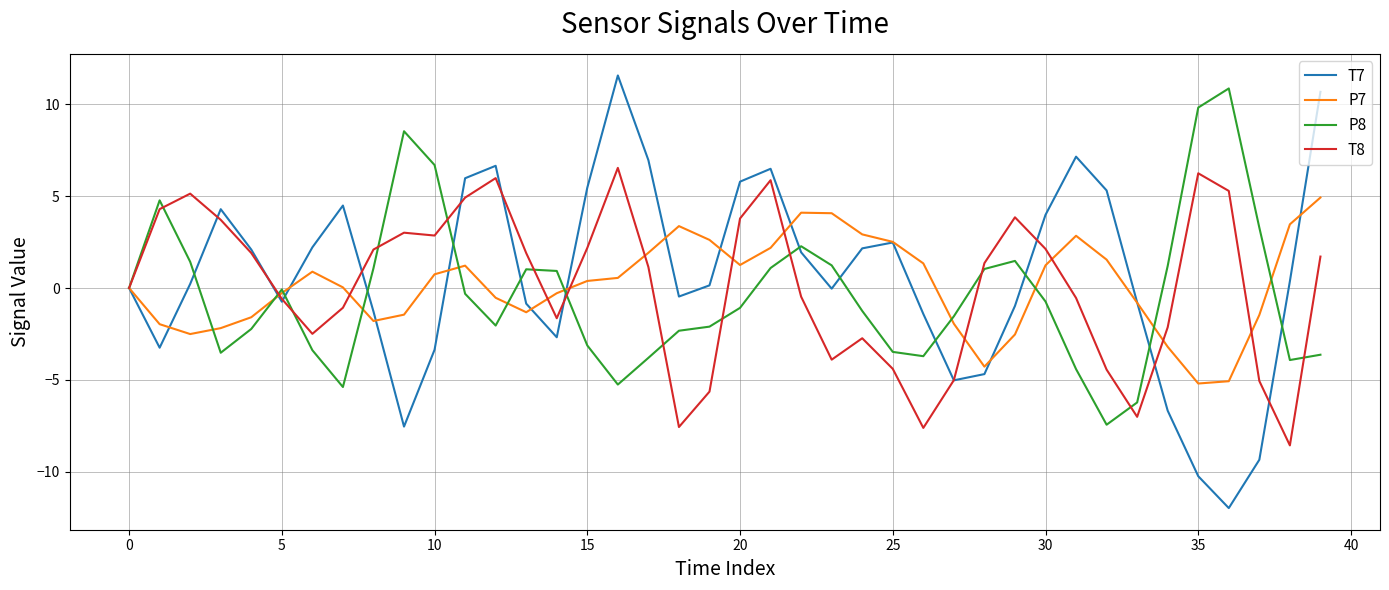

What is the minimum value shown in the chart?

-12.0